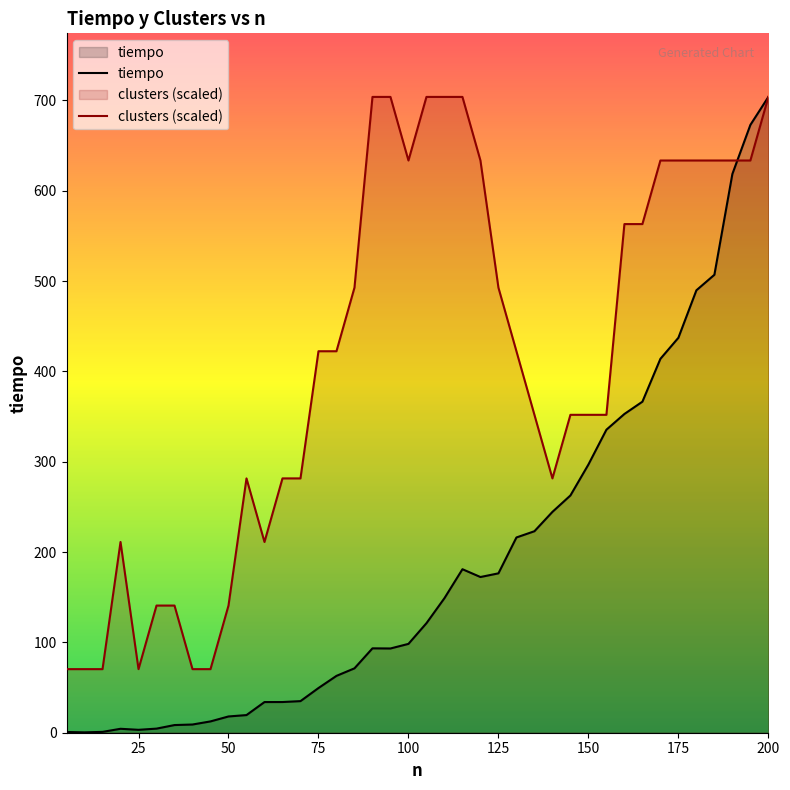

At 150, list the series in order from smallest to largest.

tiempo, clusters (scaled)